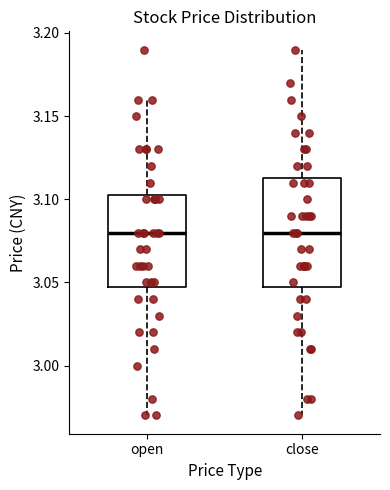

Reading left to right, read every box against the y-axis: the position of its median line, the range the box covers, and the ends of its whiskers. The values are not printed on the chart, so give them approximately, as read against the axis.

open: median 3.080, box 3.050 to 3.105, whiskers 2.970 to 3.160
close: median 3.080, box 3.050 to 3.115, whiskers 2.970 to 3.190